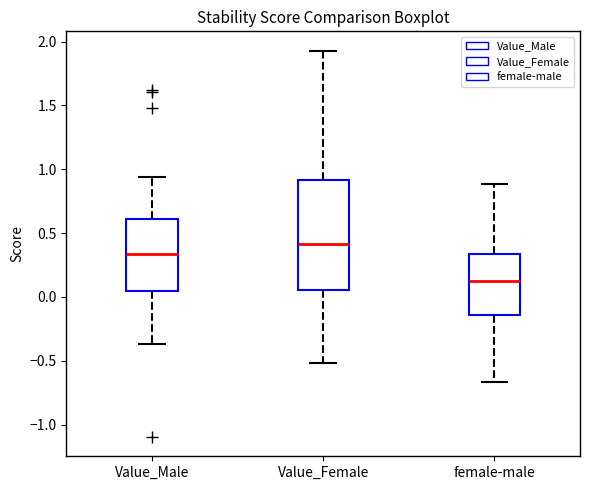

Comparing the boxes themselves (not the whiskers), which one is the tallest?

Value_Female